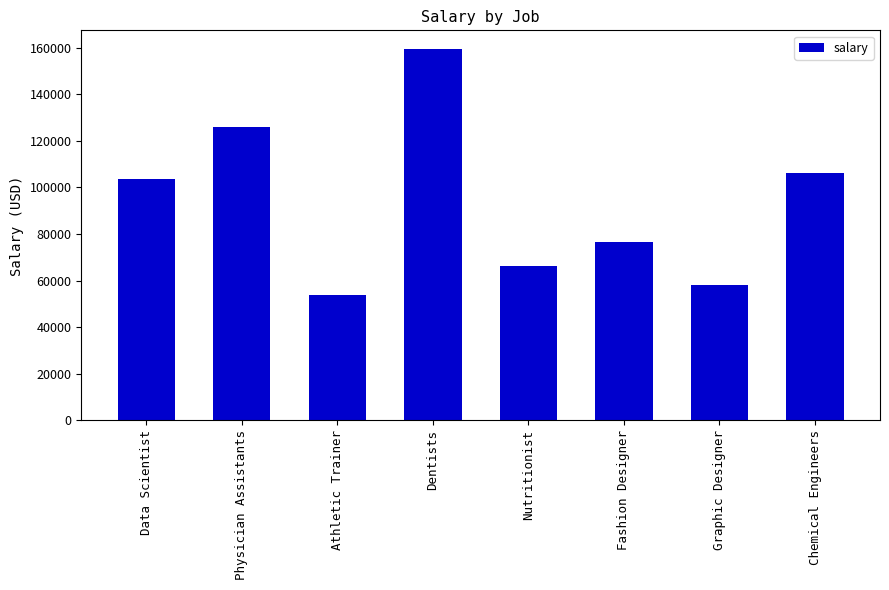

How many distinct data groups are displayed?

1